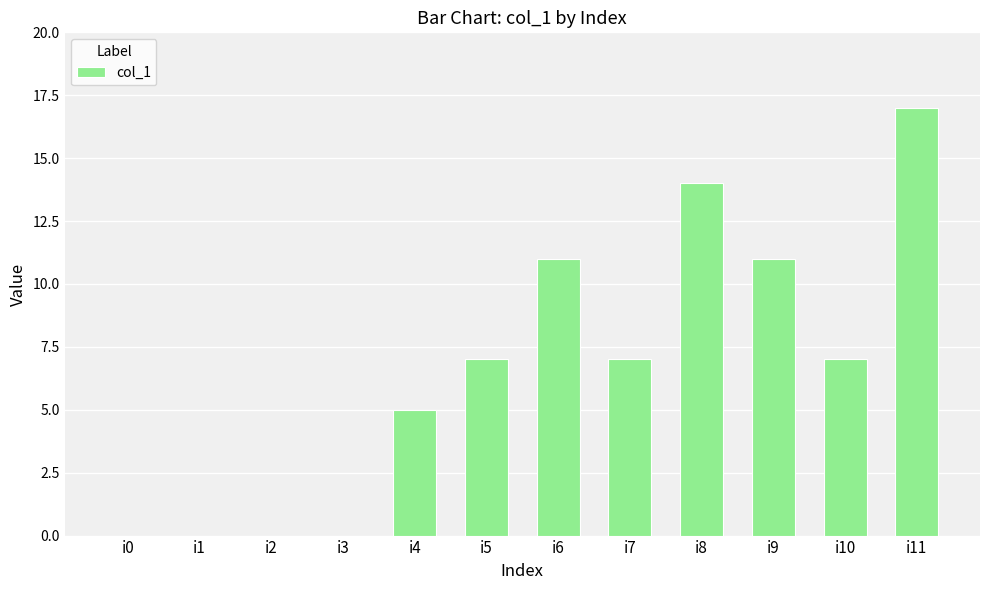

What is the difference between the values at i11 and i0?

17